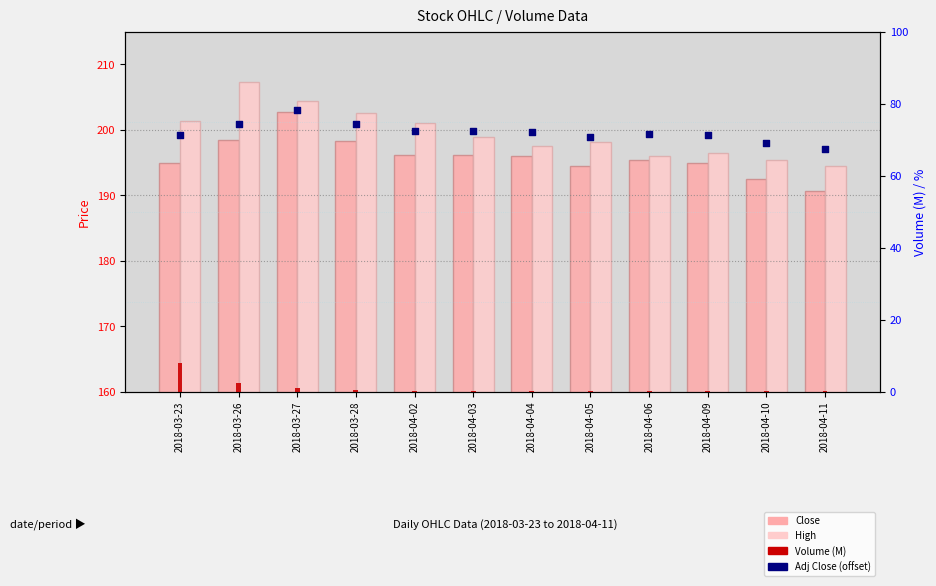

Which series has the largest Y range (max minus min)?

High